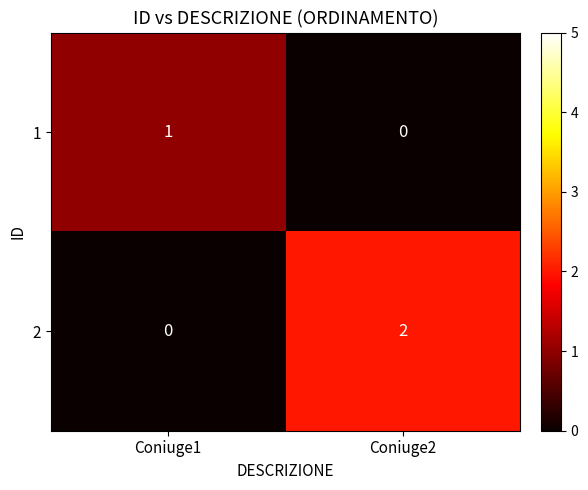

At which category is the sum across all series the highest?

Coniuge2